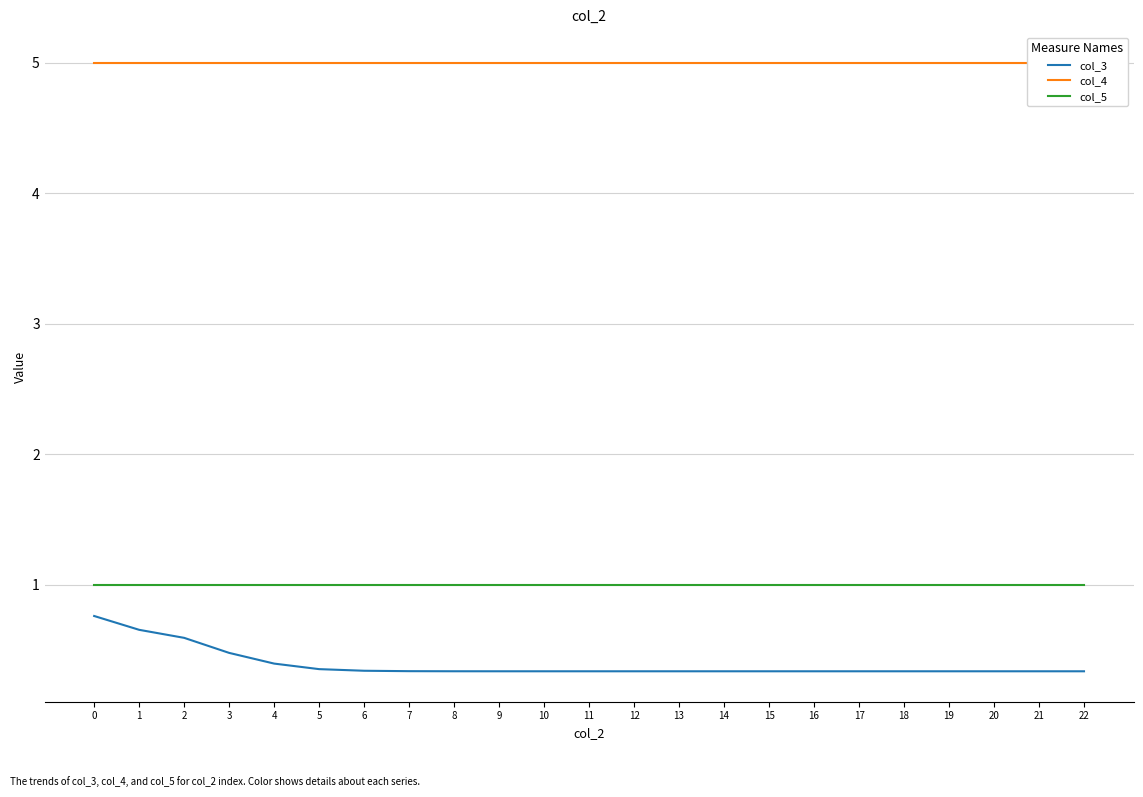

What is the greatest value displayed?

5.0